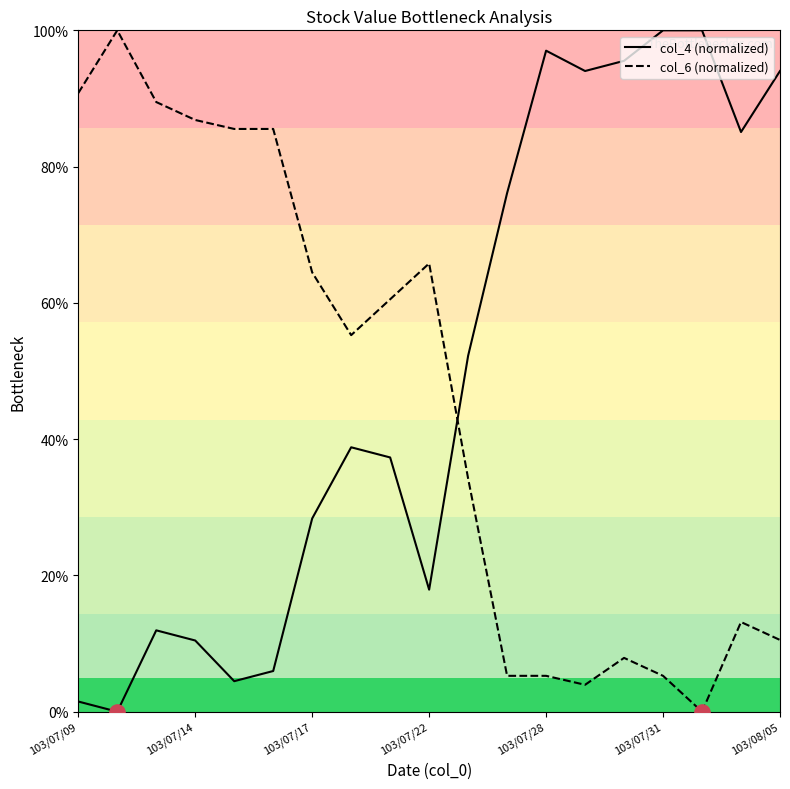

True or false: col_4 (normalized) and col_6 (normalized) cross at least once.

True